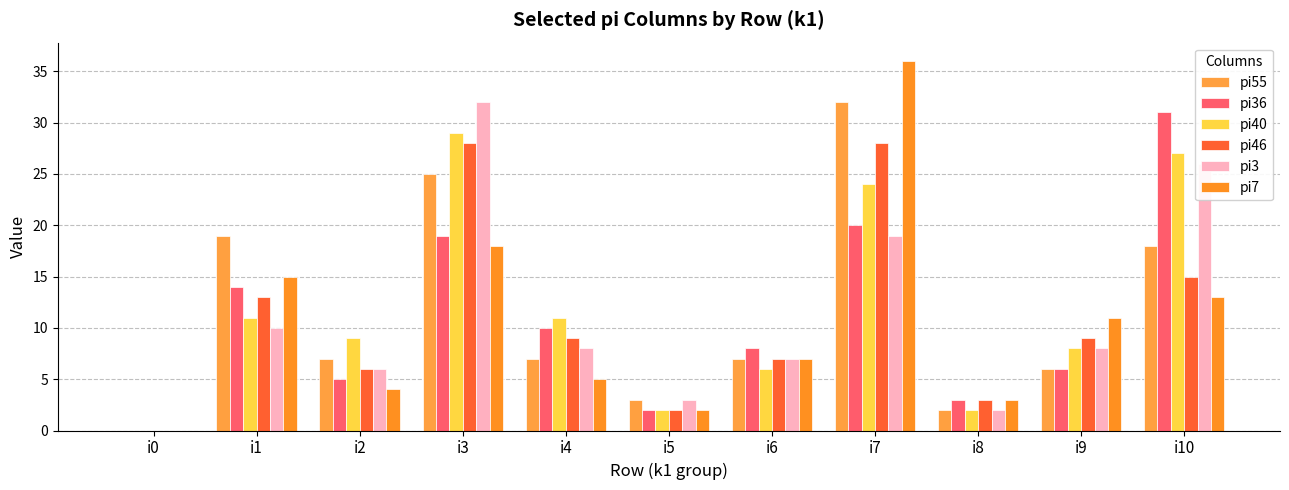

Between i0 and i9, which is larger?

i9